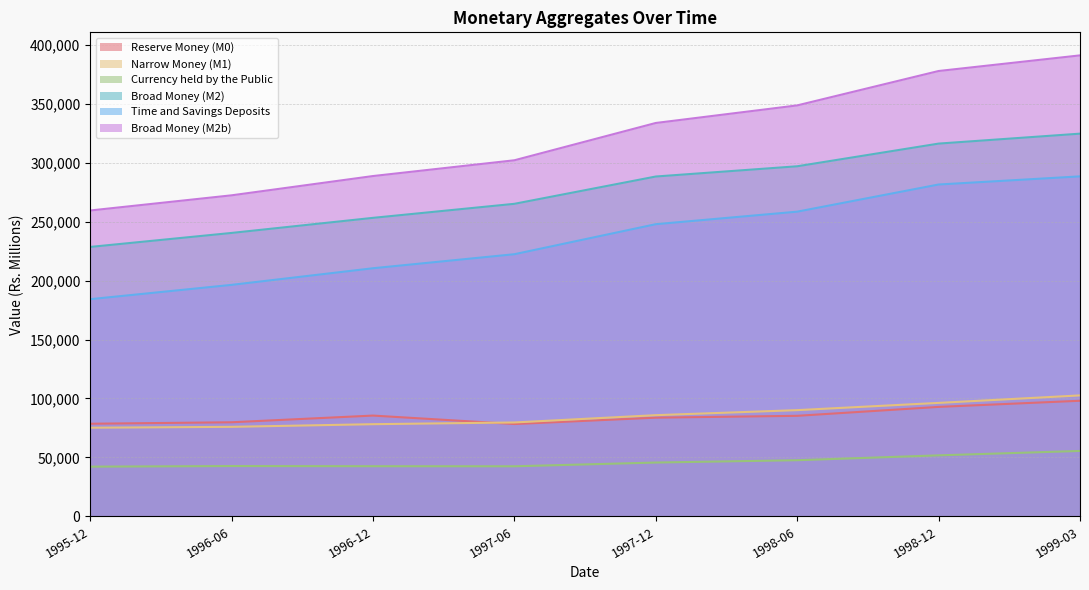

True or false: Time and Savings Deposits and Currency held by the Public cross at least once.

False